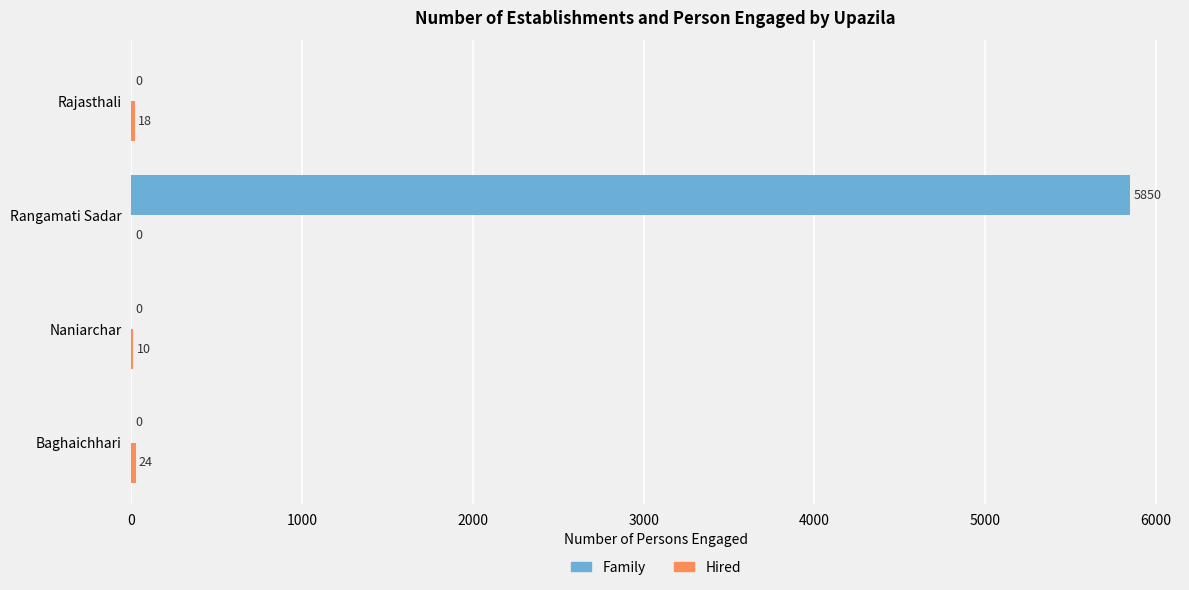

Is it true that Family equals 5850 at Rangamati Sadar?

True